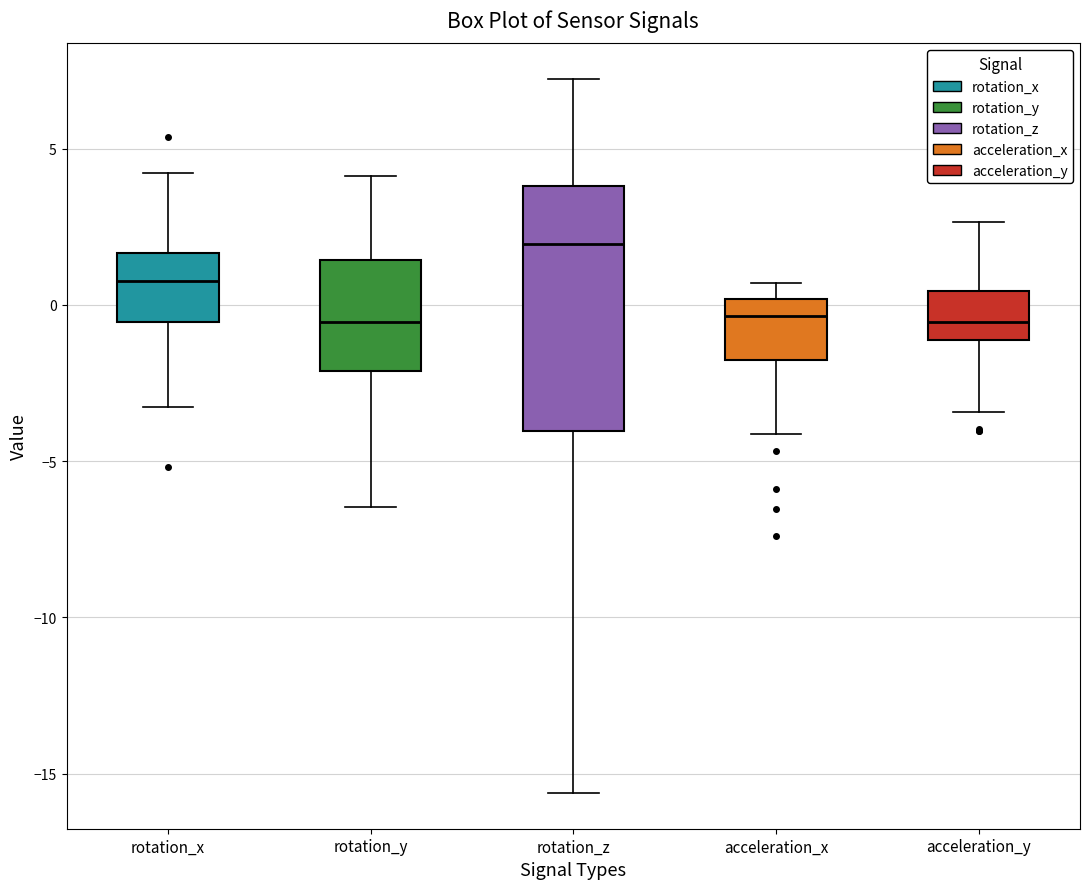

Where is the upper edge of the box for rotation_x on the y-axis? The values are not printed on the chart, so give them approximately, as read against the axis.

1.5